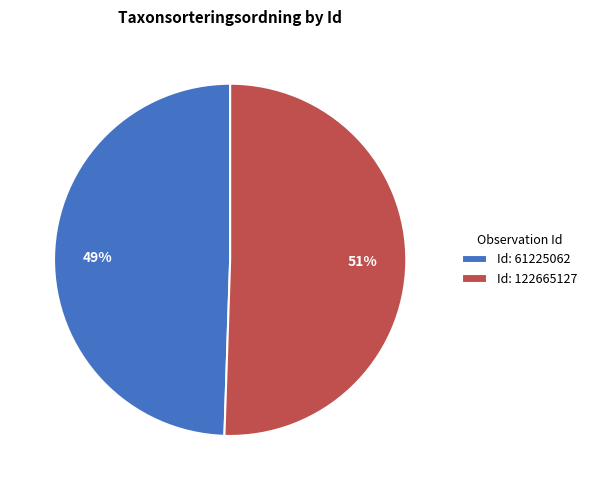

Do Id: 122665127 and Id: 61225062 together represent more than half of the pie?

Yes